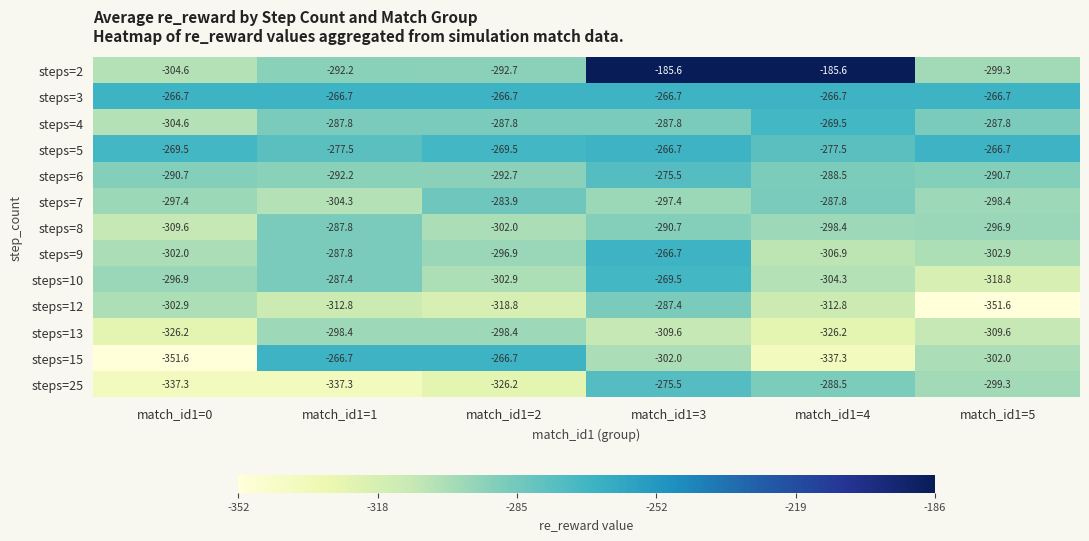

What is the approximate value of steps=12 at match_id1=4?

-312.8